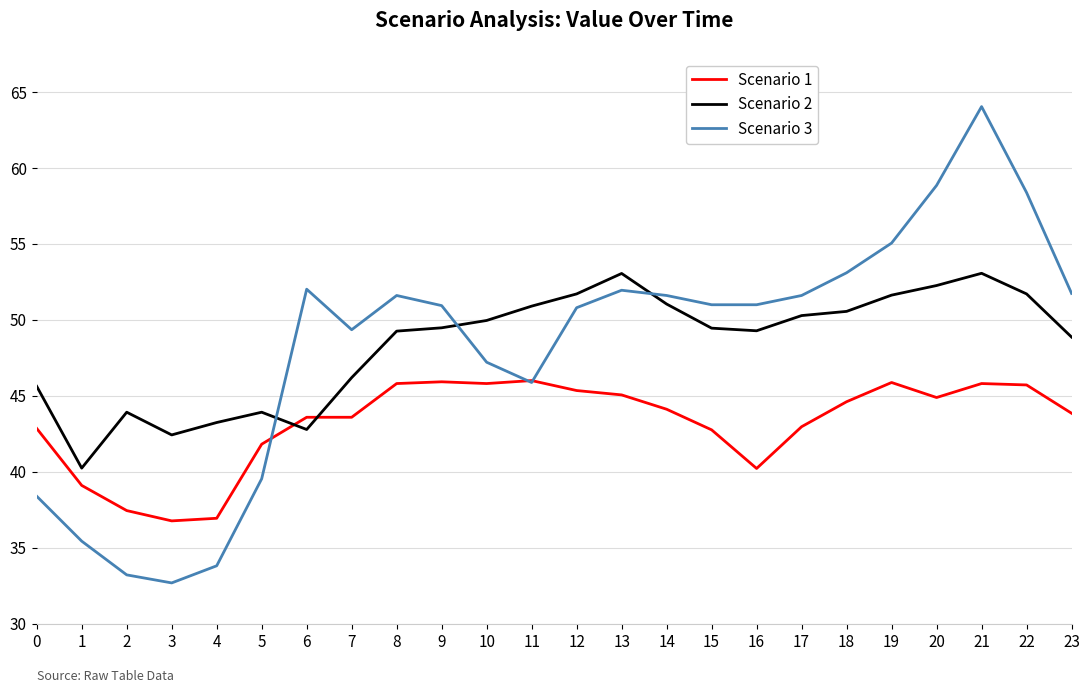

Which series has the largest range (max minus min)?

Scenario 3